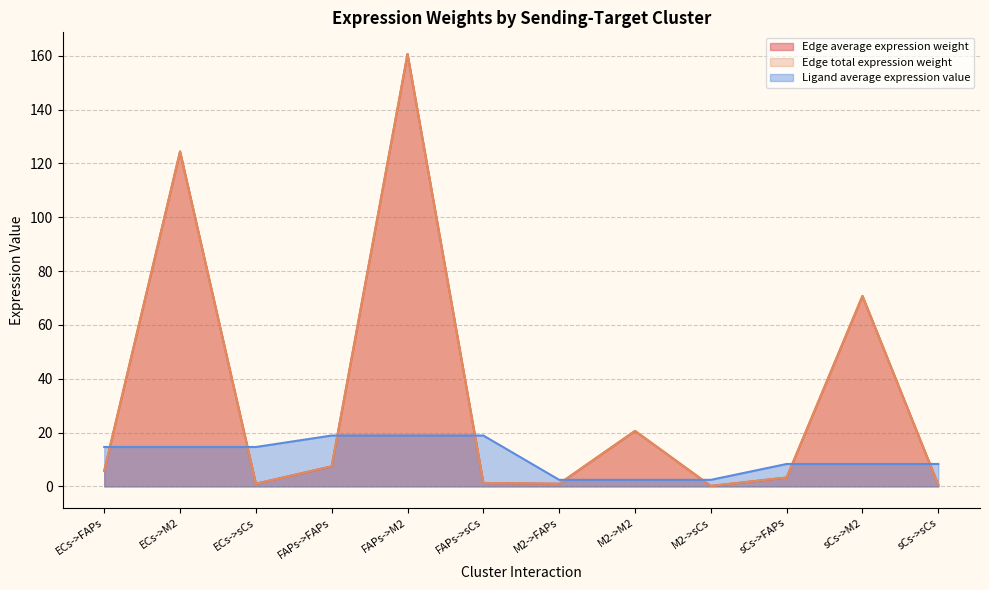

True or false: Edge average expression weight has more than 2 points higher than both neighbors.

True